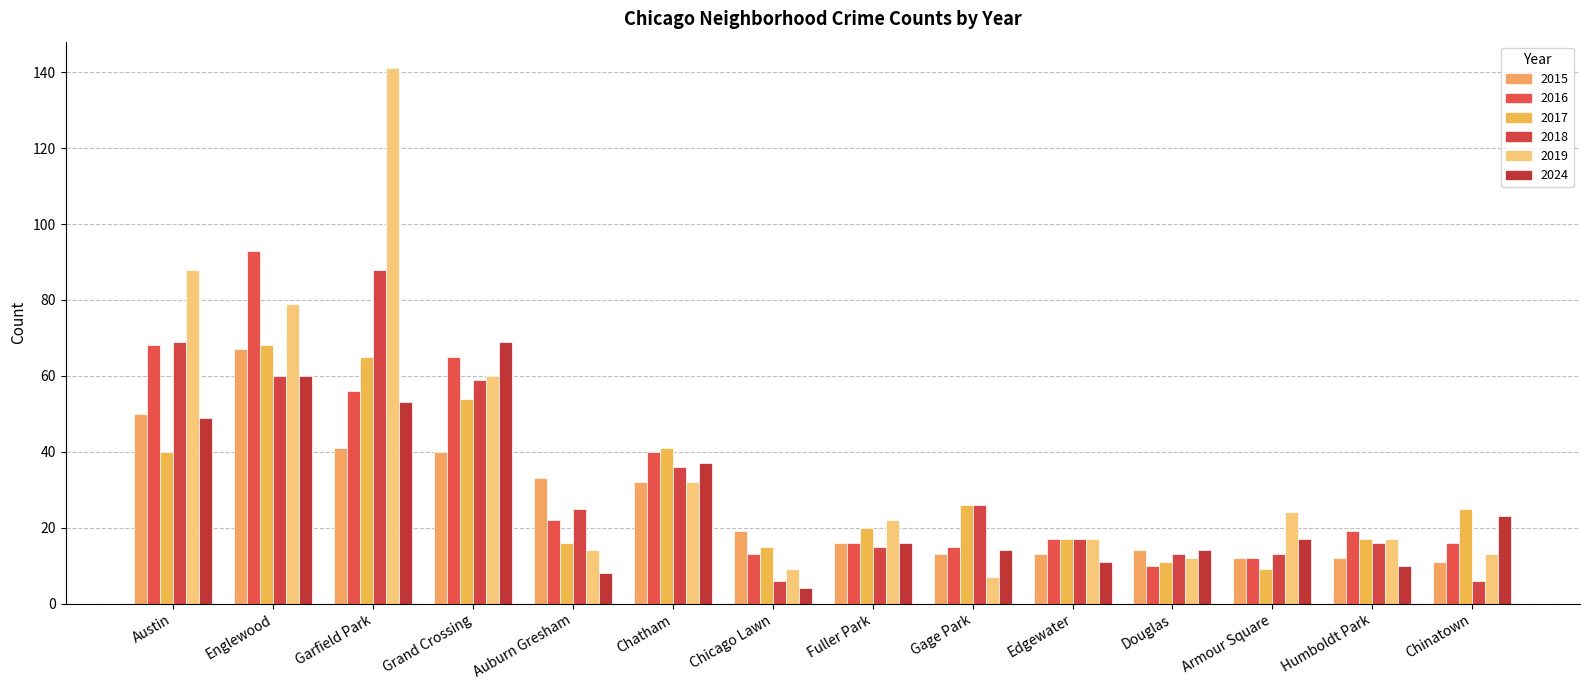

Which series changed the most between Englewood and Edgewater?

2016